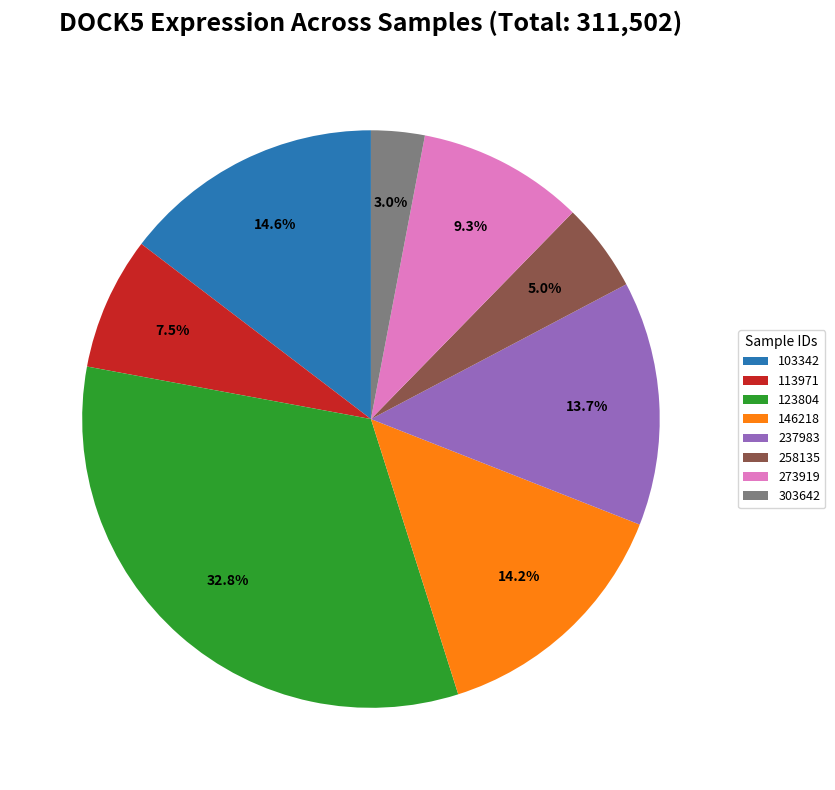

Count the number of slices in the pie.

8